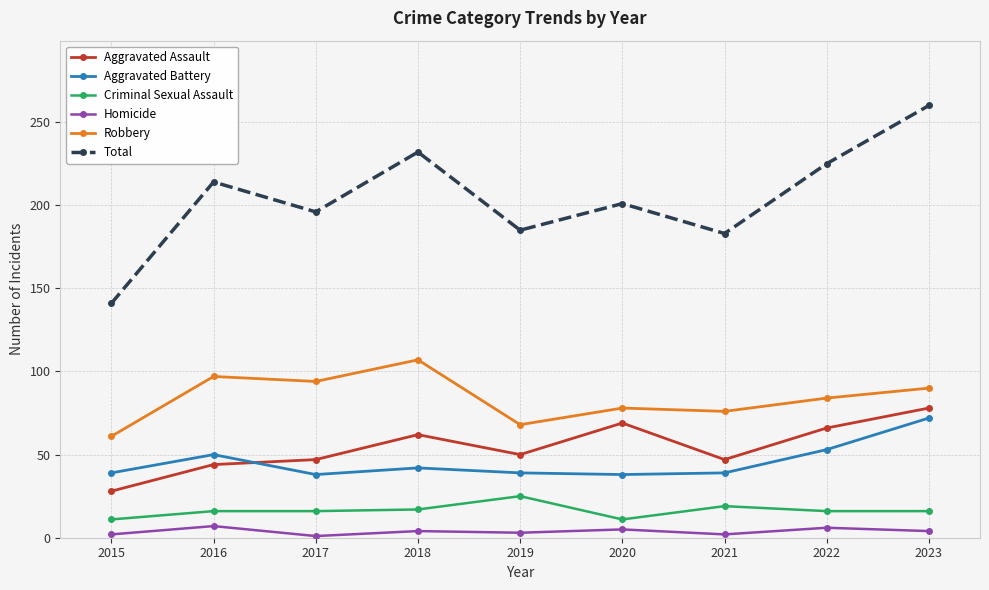

Between 2021 and 2022, which series saw the biggest shift?

Total